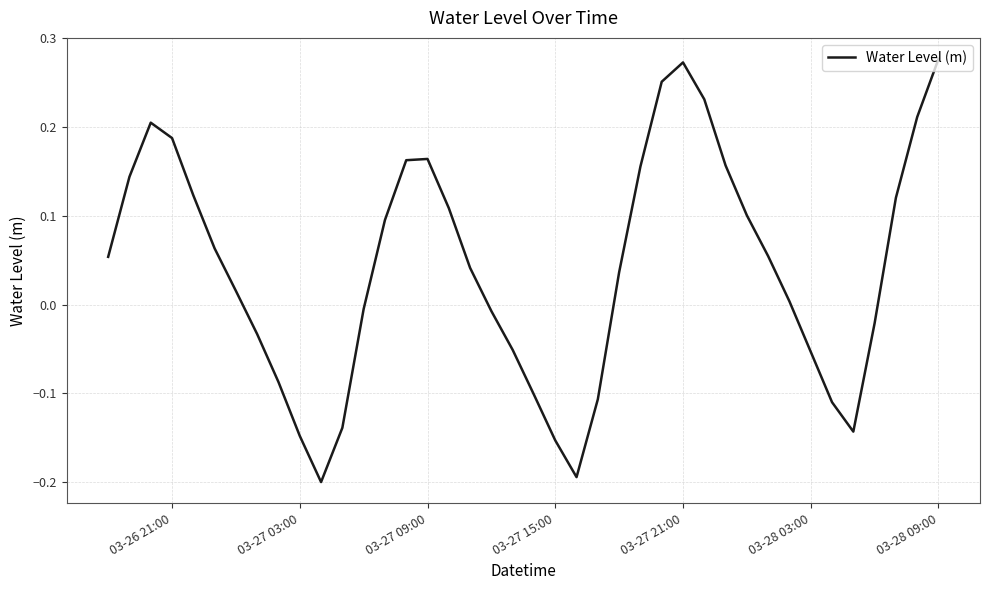

What is the difference between the maximum and minimum values?

0.5